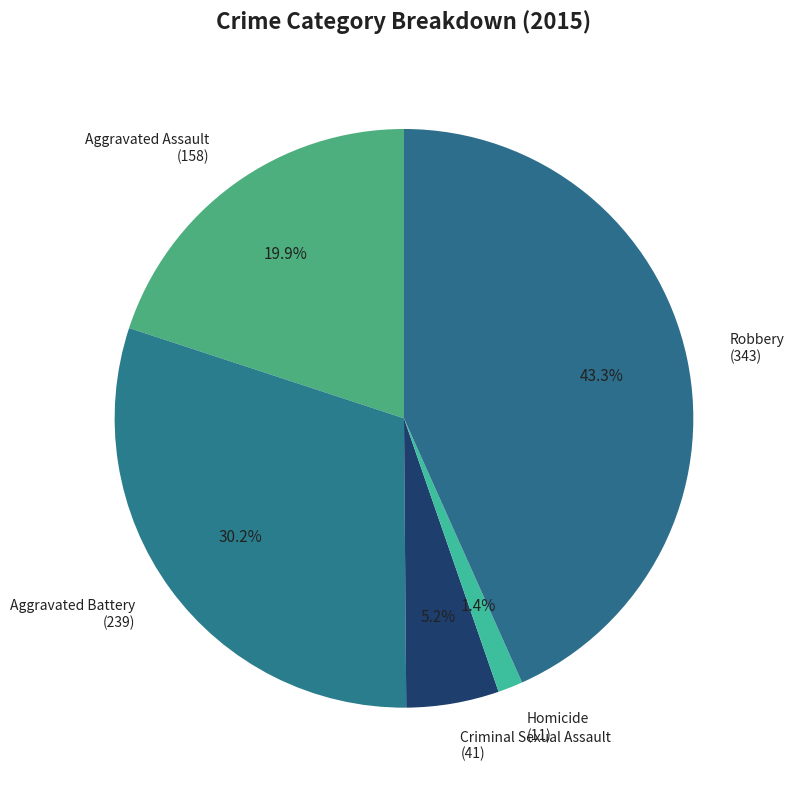

What percentage is NOT represented by Aggravated Battery?

69.8%